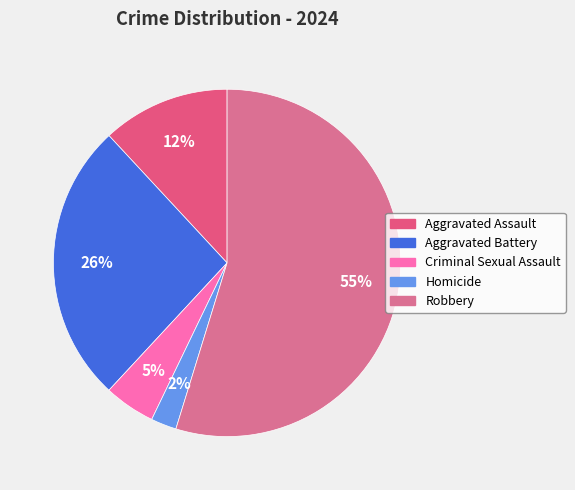

What percentage is the Criminal Sexual Assault slice, to the nearest percent?

5%